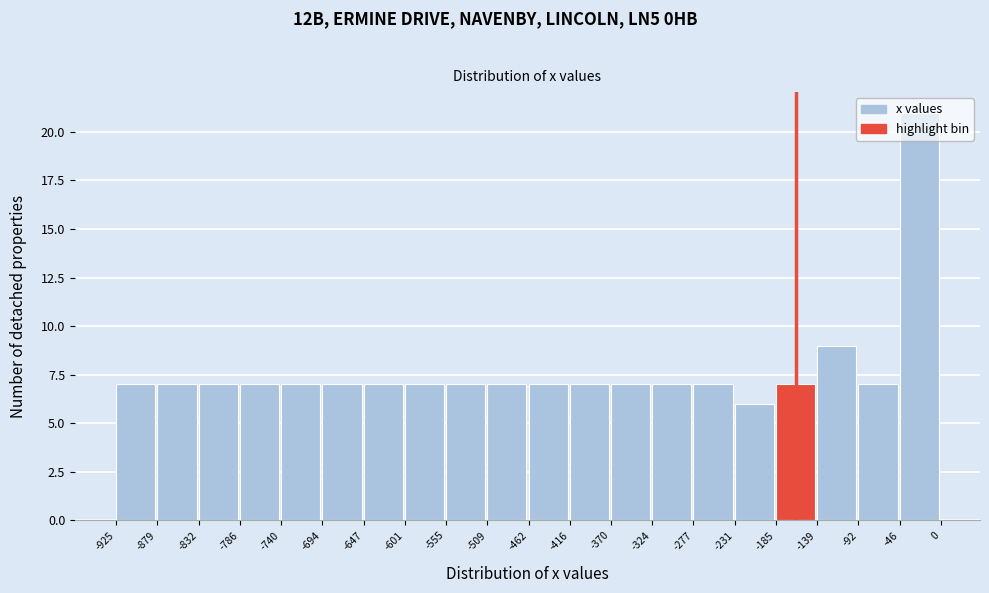

Reading left to right, list every bar in this chart as the range it spans on the x-axis followed by its height. The values are not printed on the chart, so give them approximately, as read against the axis.

-925 to -879: 7
-879 to -832: 7
-832 to -786: 7
-786 to -740: 7
-740 to -694: 7
-694 to -647: 7
-647 to -601: 7
-601 to -555: 7
-555 to -509: 7
-509 to -462: 7
-462 to -416: 7
-416 to -370: 7
-370 to -324: 7
-324 to -277: 7
-277 to -231: 7
-231 to -185: 6
-185 to -139: 7
-139 to -92: 9
-92 to -46: 7
-46 to 0: 21